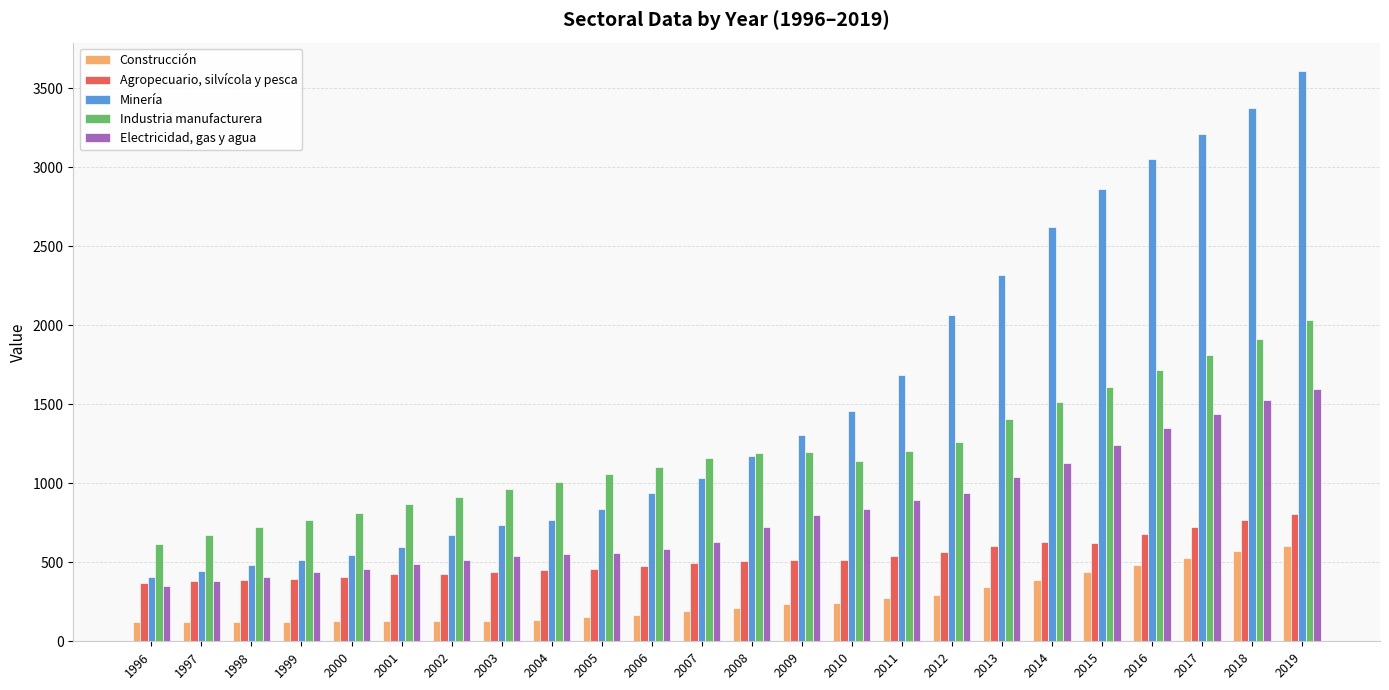

What is the minimum value for Industria manufacturera?

613